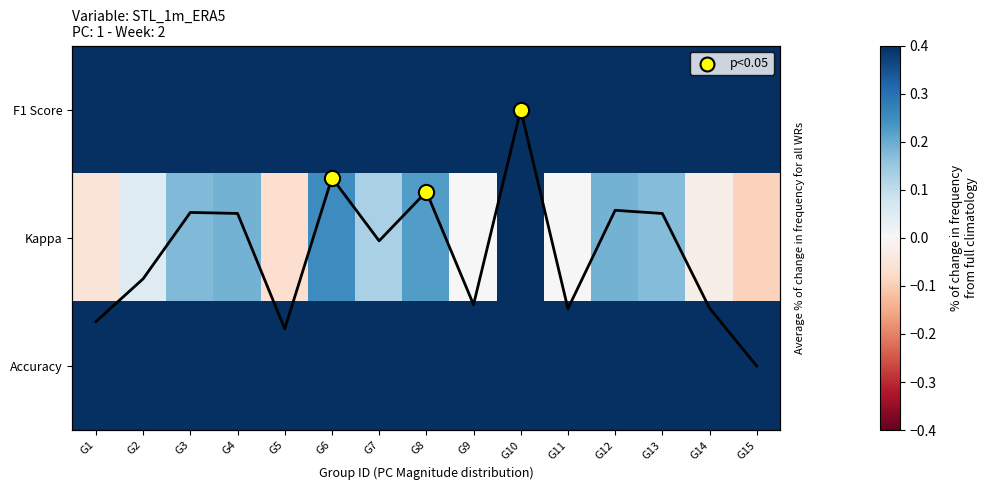

Is it true that Accuracy equals 0.3 at G6?

False